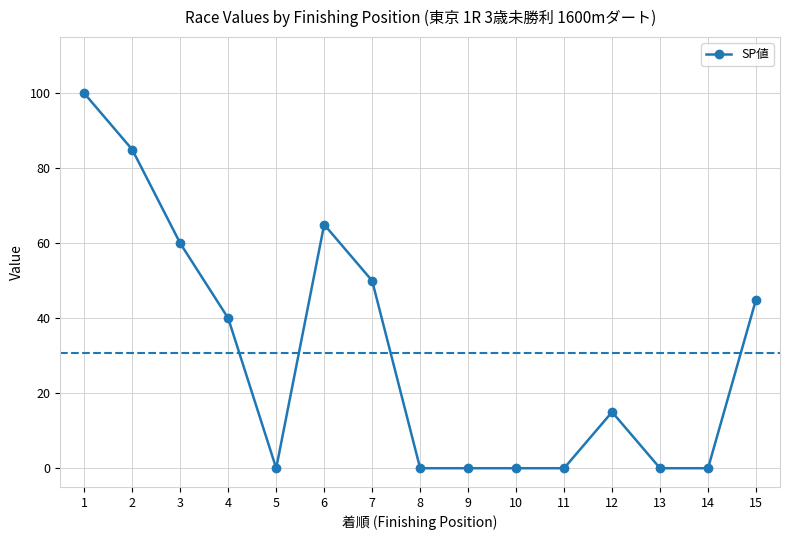

Reading right to left, list all the values displayed in this chart.

45	0	0	15	0	0	0	0	50	65	0	40	60	85	100